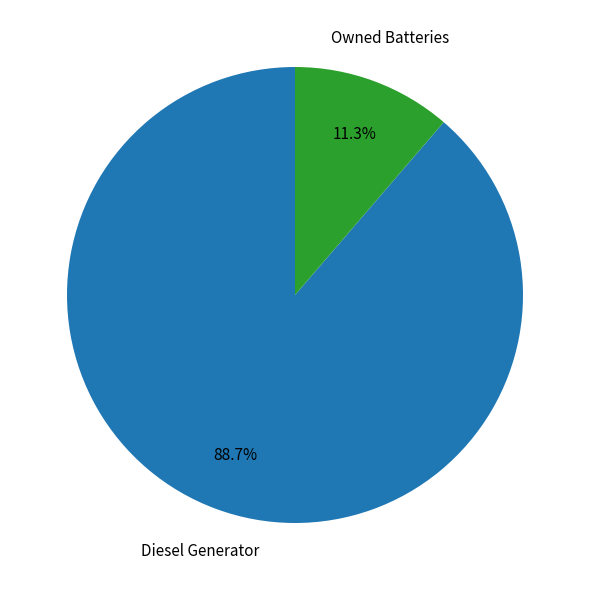

Count the number of slices in the pie.

2